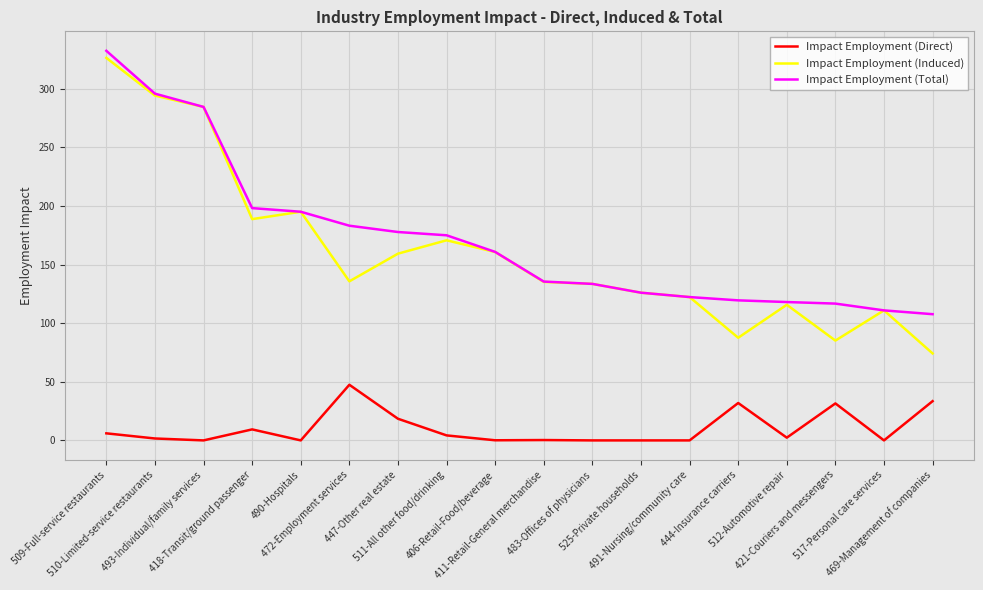

What is the highest value of the Impact Employment (Total) series?

332.4